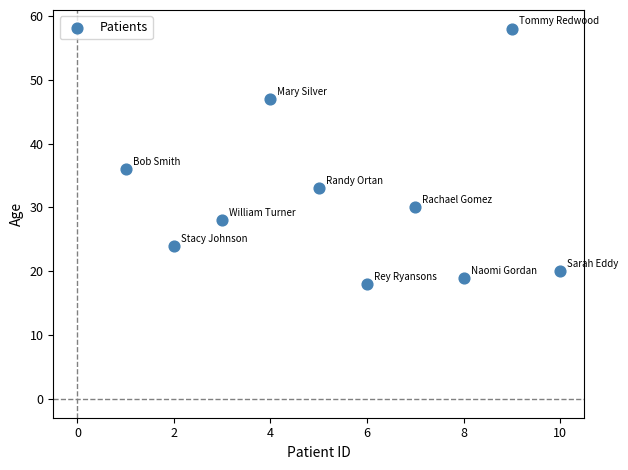

What Y value in the scatter plot is closest to 38?

36